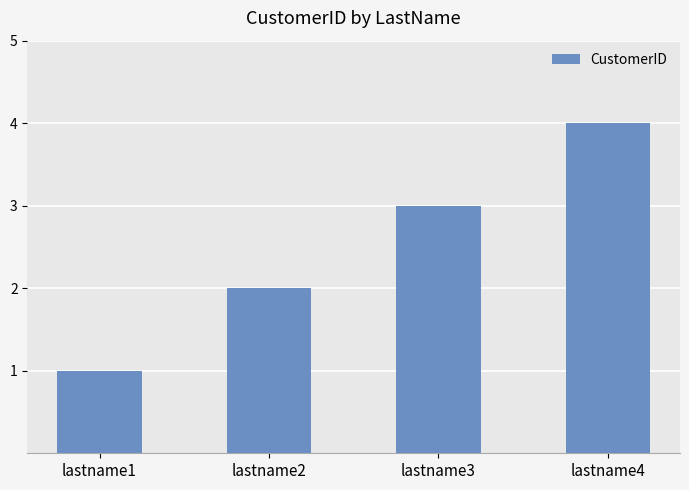

What is the value of the 4th bar from the left?

4